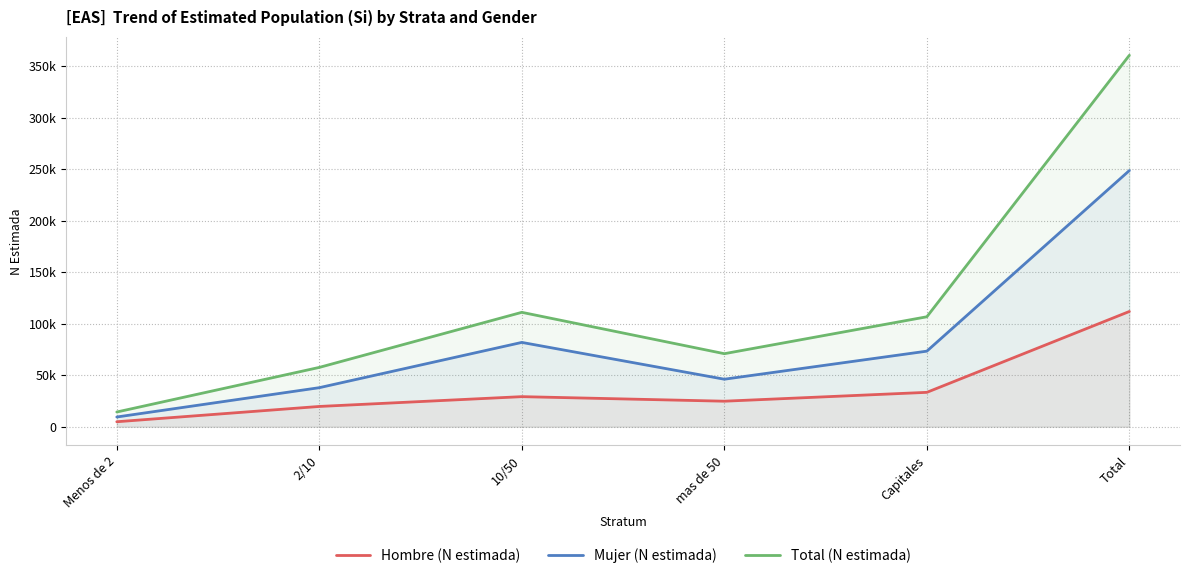

At which category does Total (N estimada) reach its first local valley?

mas de 50